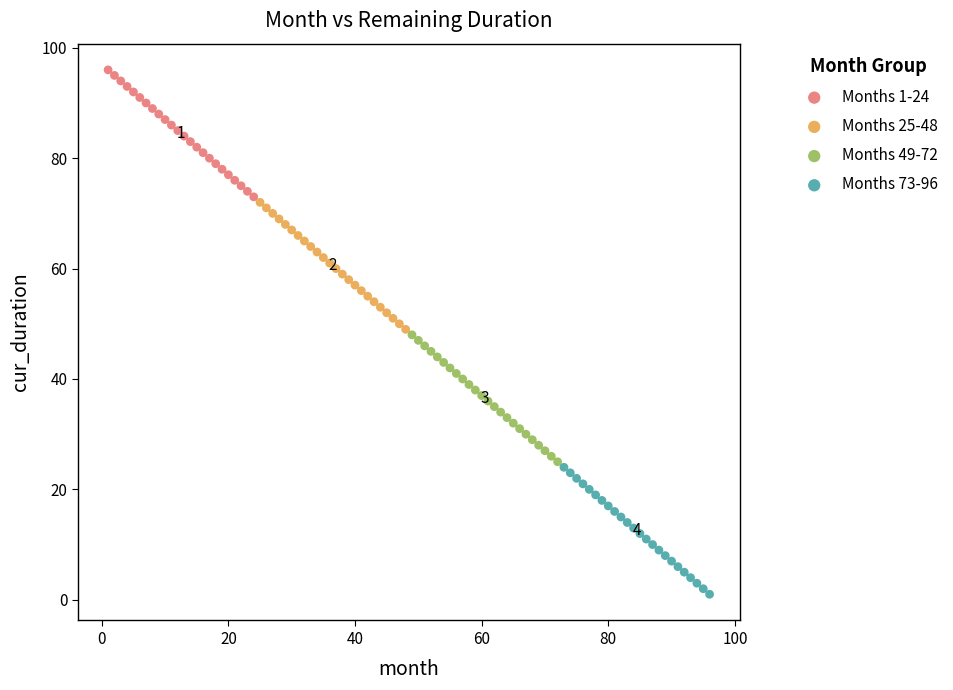

Which series contains the lowest Y value?

Months 73-96